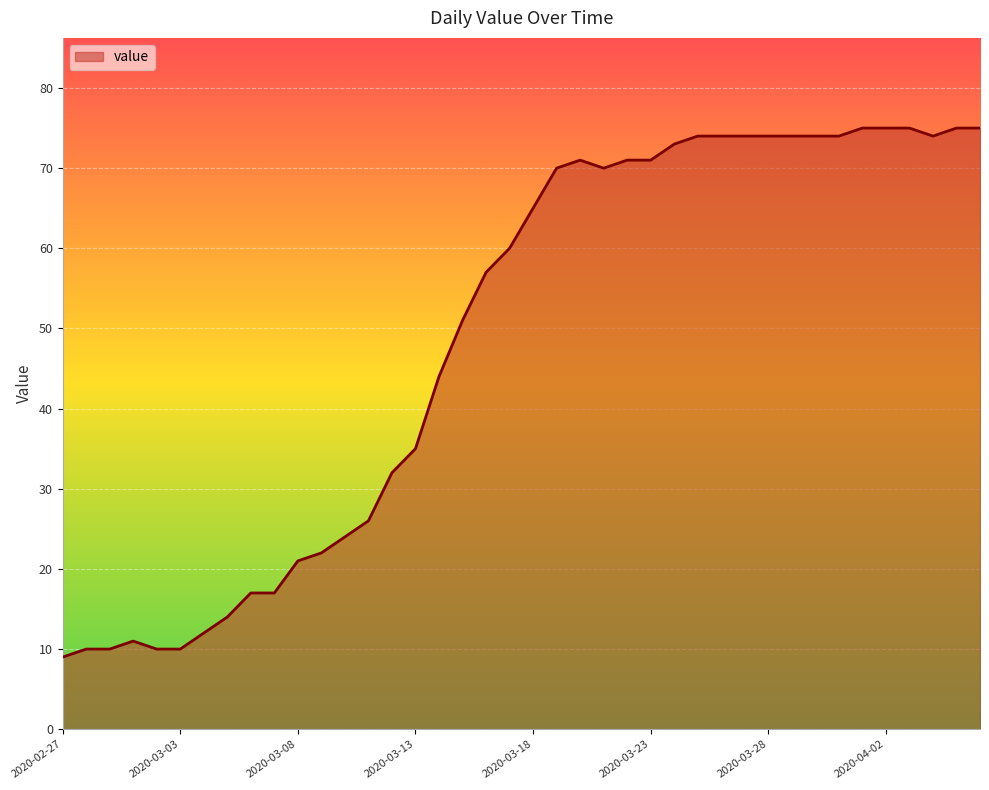

What is the minimum value shown in the chart?

9